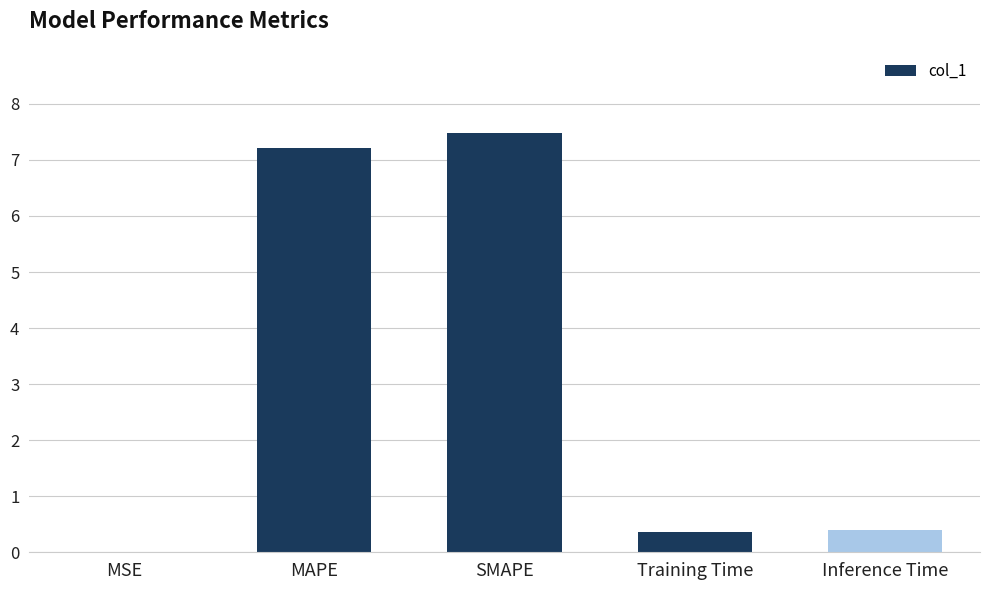

What is the sum of all values?

15.5